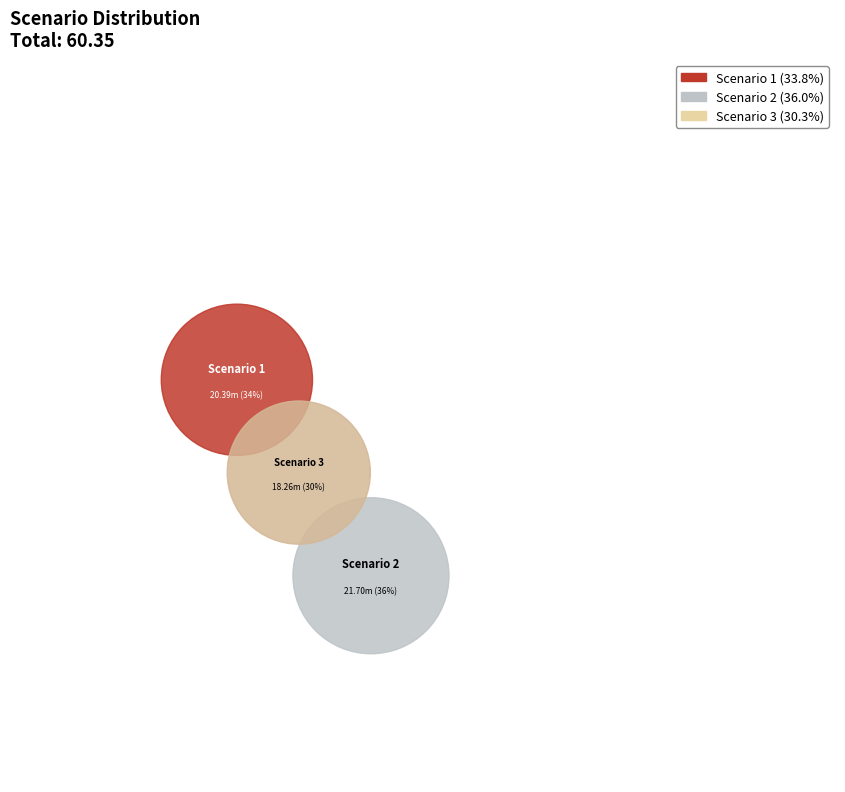

Between Scenario 1 and Scenario 2, which is larger?

Scenario 2